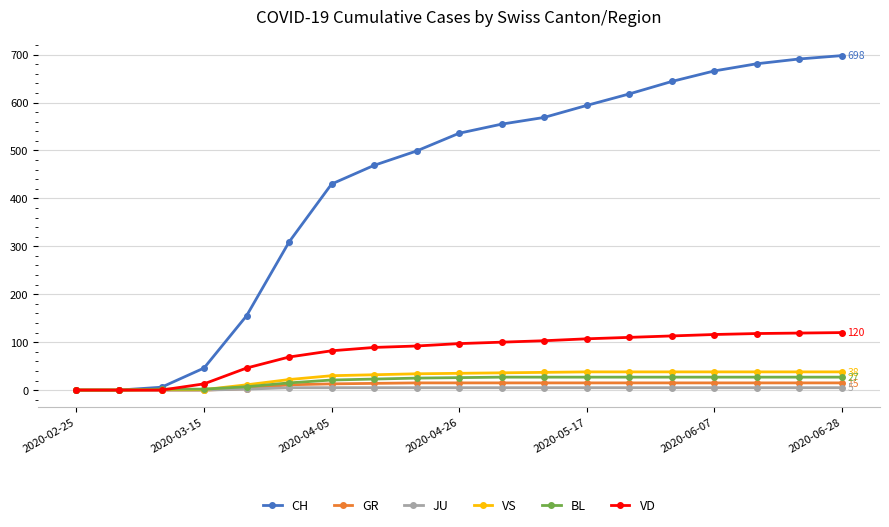

Which series has the largest range (max minus min)?

CH